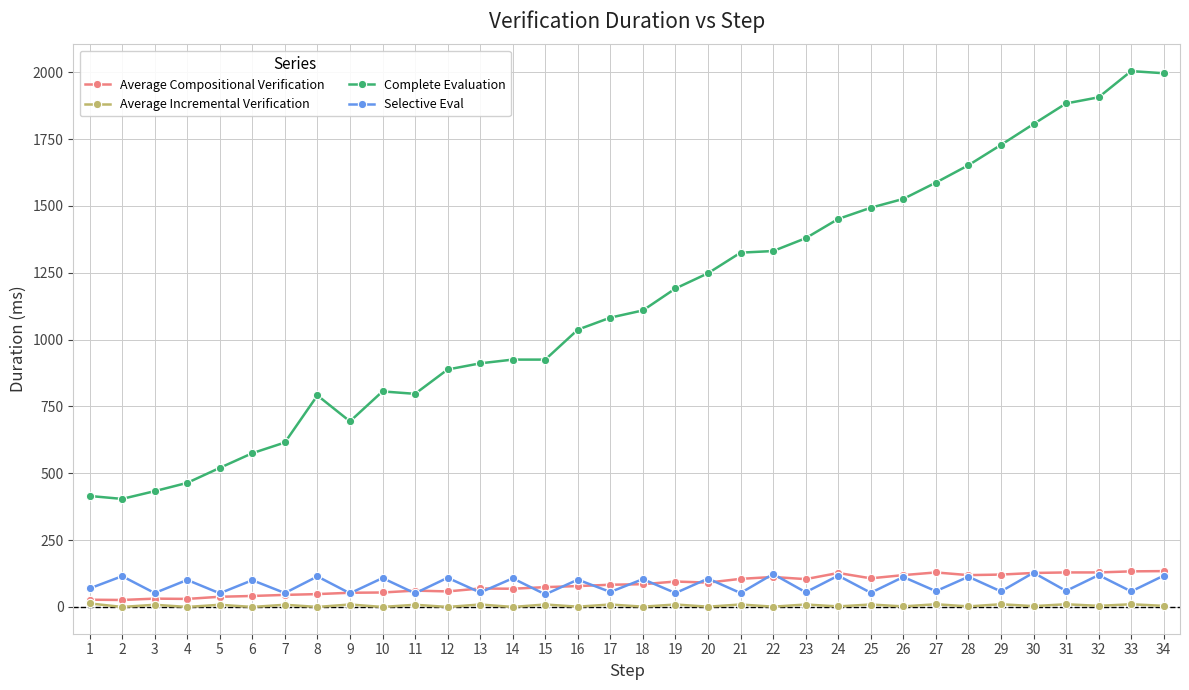

What is the approximate value of Selective Eval at 19, to the nearest 10?

50